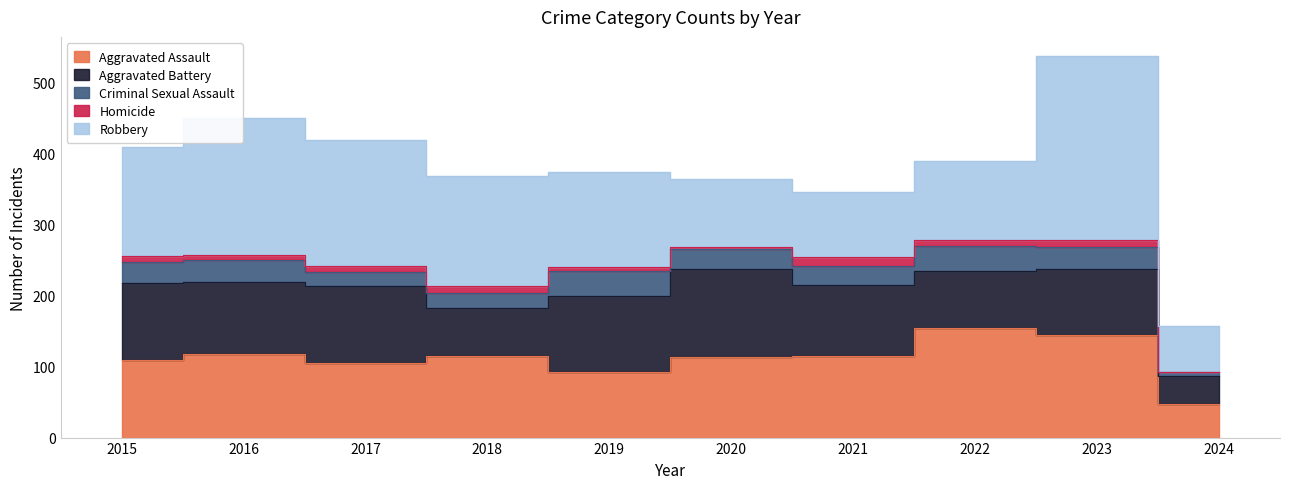

Which series has the largest total across all categories?

Robbery